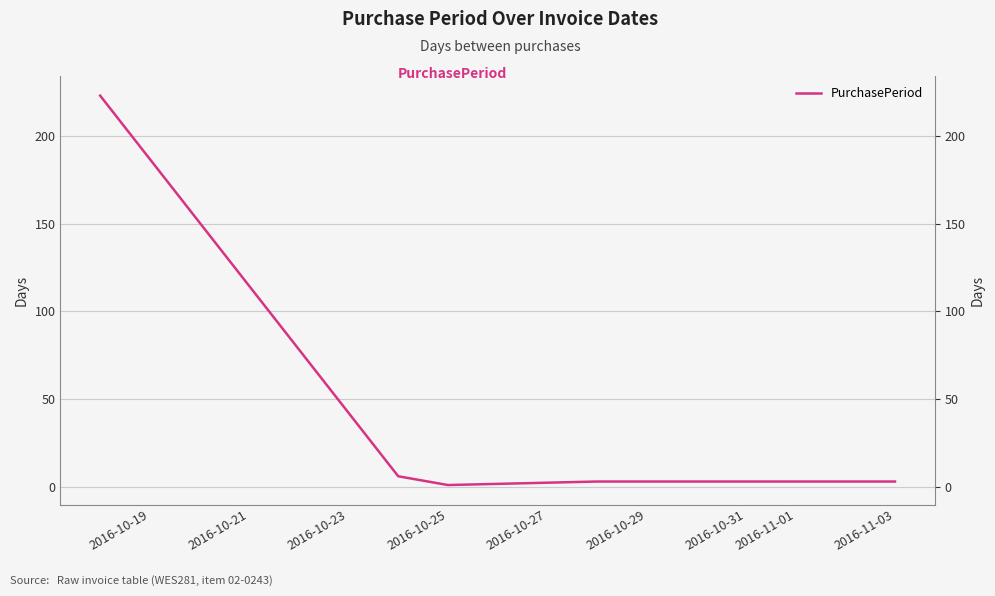

Which has a higher value, 2016-10-27 or 2016-10-23?

2016-10-27